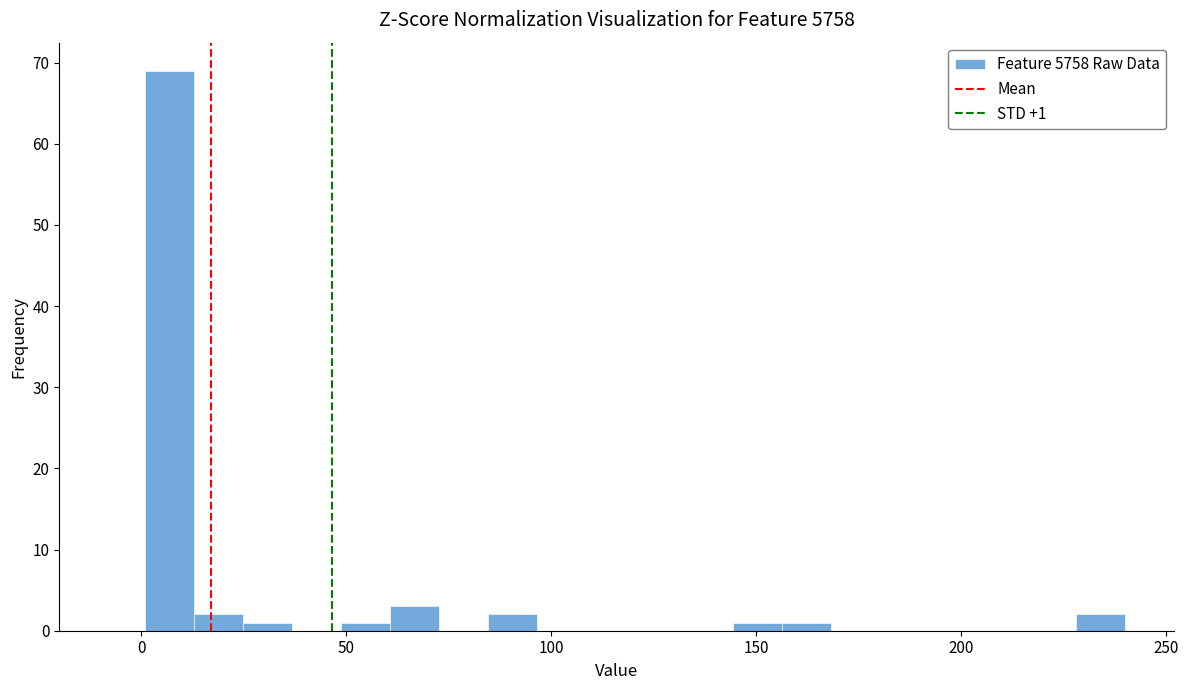

Around what value on the x-axis is the tallest bar? Give the approximate position of its centre, as read against the axis.

5